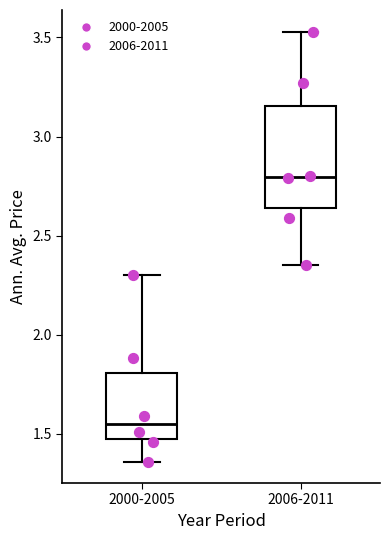

Which box's median line is the lowest?

2000-2005